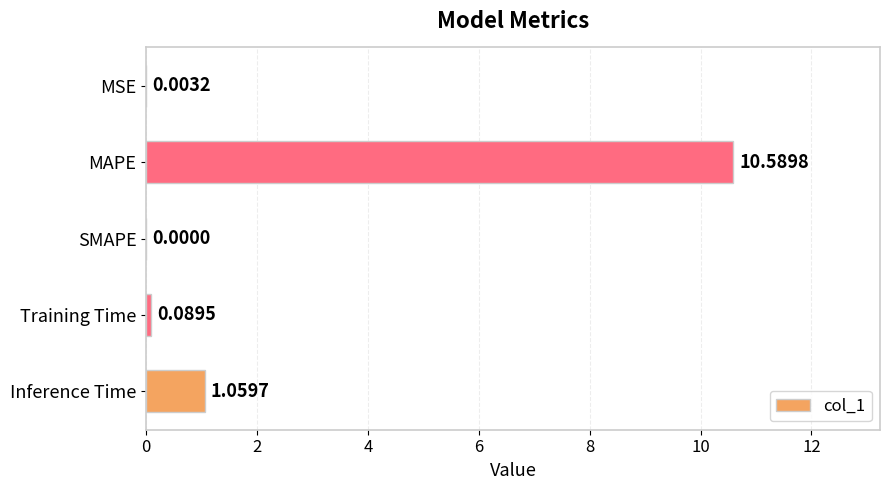

How many categories are shown in the chart?

5